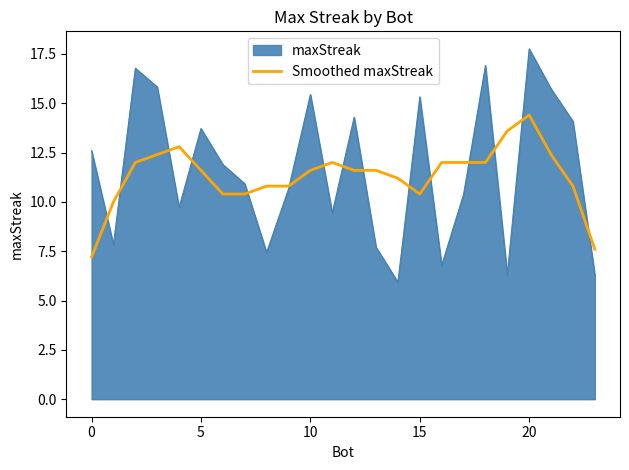

What is the smallest value displayed?

5.9